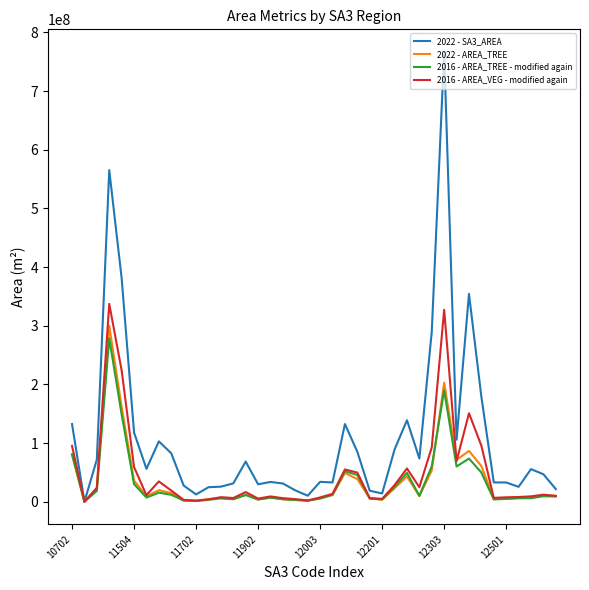

Which series has the largest range (max minus min)?

2022 - SA3_AREA